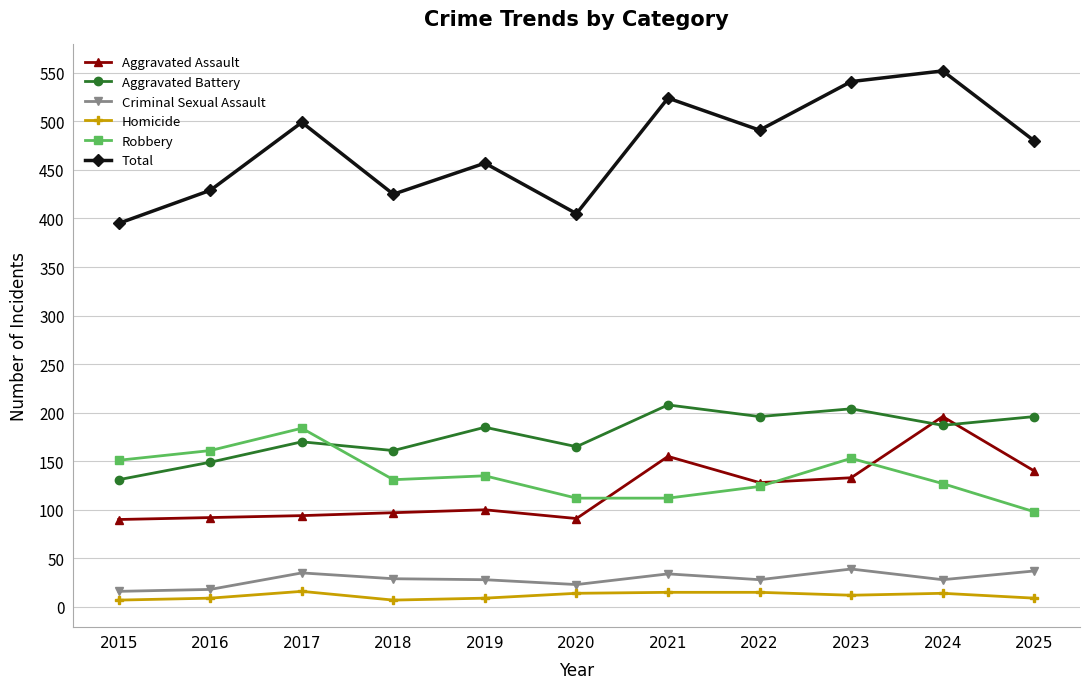

What is the lowest value of the Aggravated Battery series?

131